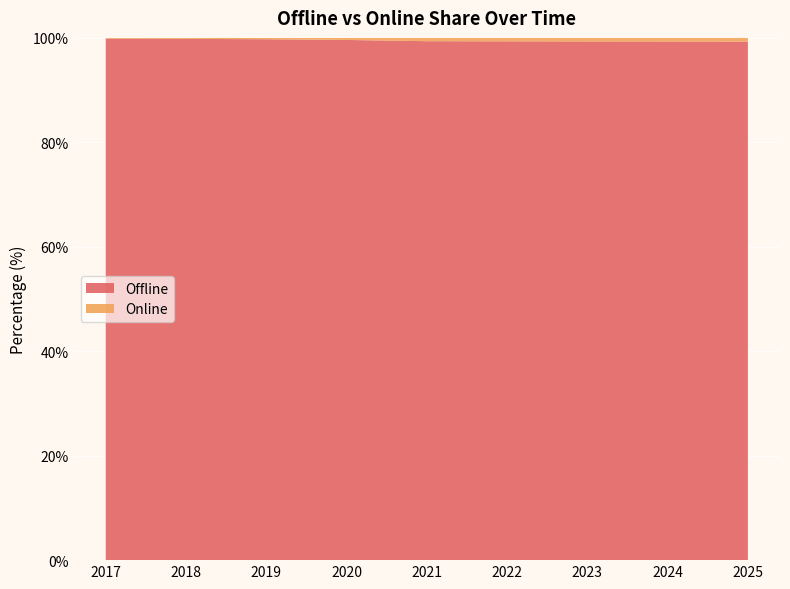

Reading left to right, transcribe all the data shown in this chart.

Offline: 2017=99.9	2018=99.8	2019=99.7	2020=99.6	2021=99.4	2022=99.3	2023=99.3	2024=99.3	2025=99.3
Online: 2017=0.1	2018=0.2	2019=0.3	2020=0.4	2021=0.6	2022=0.7	2023=0.7	2024=0.7	2025=0.7